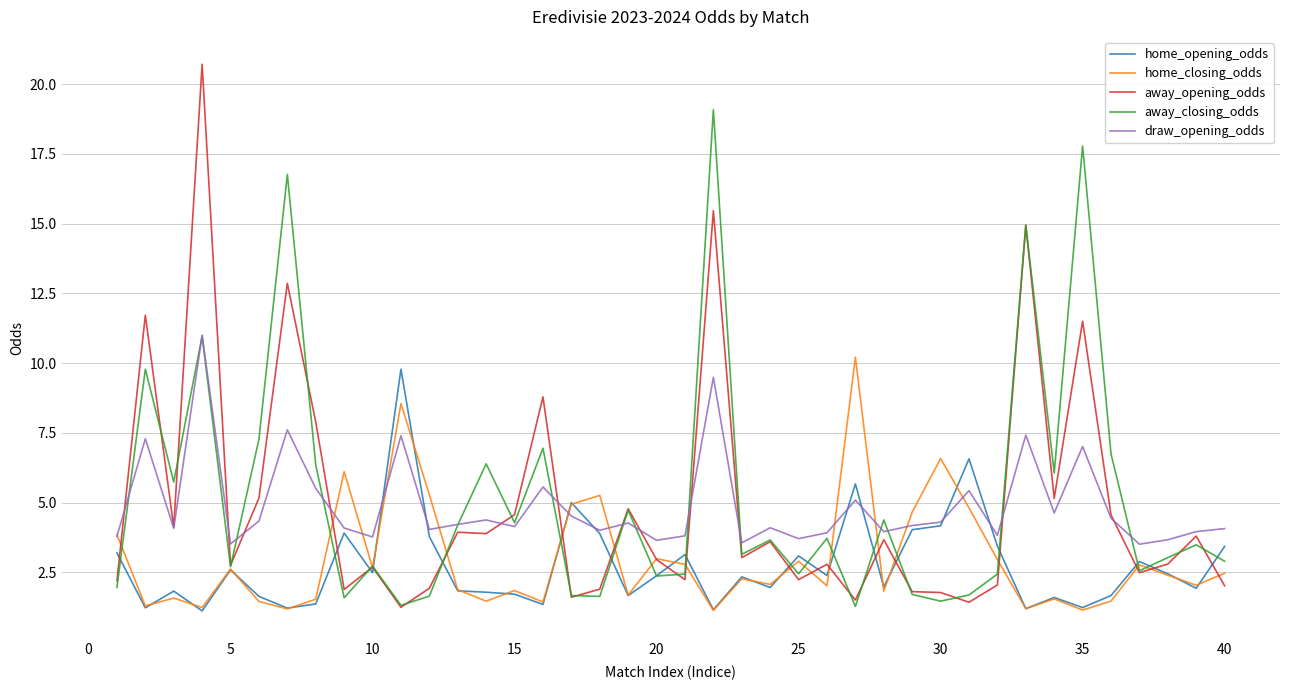

What is the lowest value of the draw_opening_odds series?

3.5